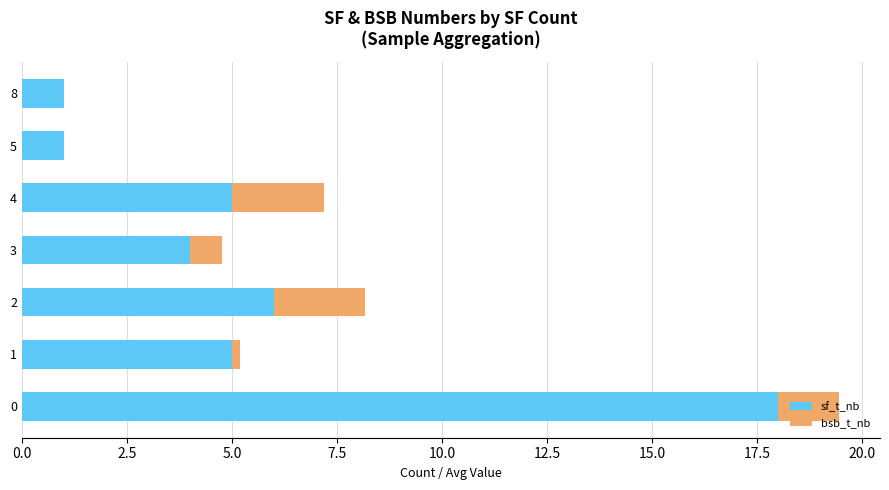

What is the total value across all series at 4?

7.2